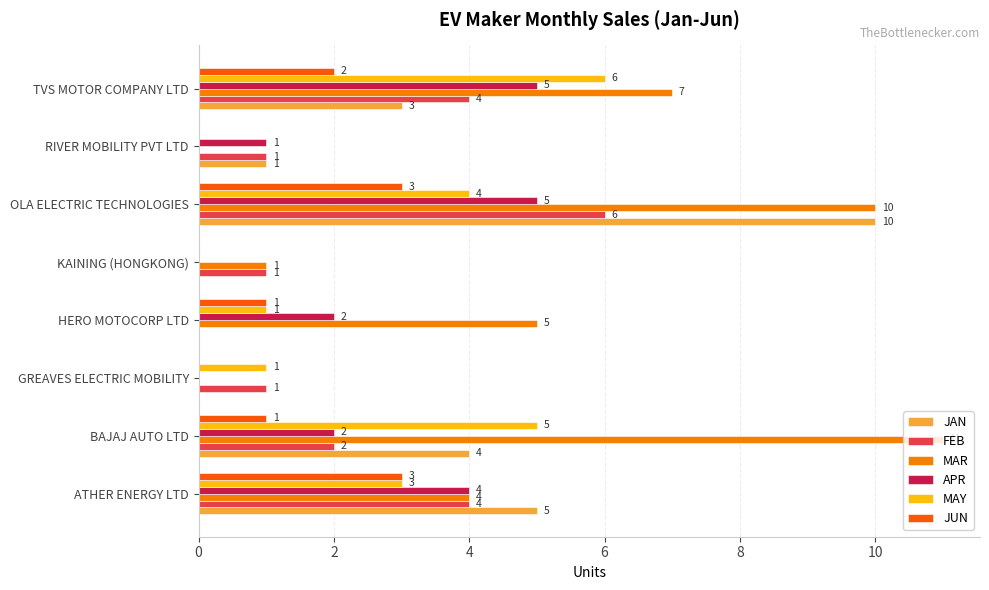

How many JAN values are between 0 and 5?

7